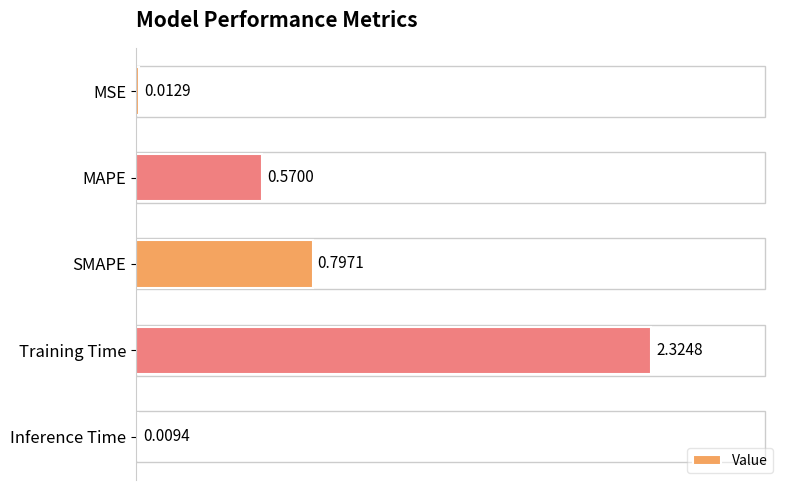

What is the label of the 5th bar from the top?

Inference Time